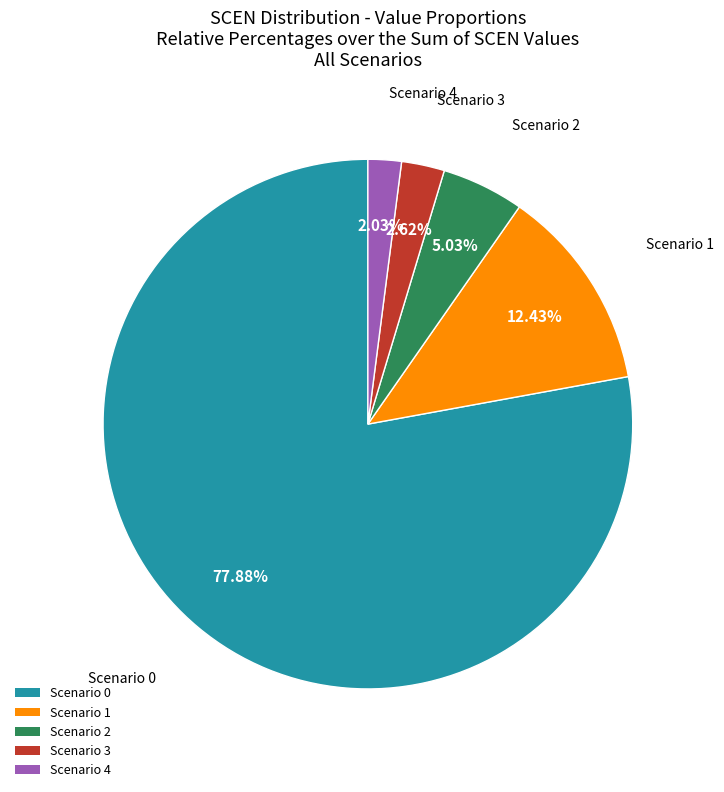

Do Scenario 3 and Scenario 0 together represent more than half of the pie?

Yes